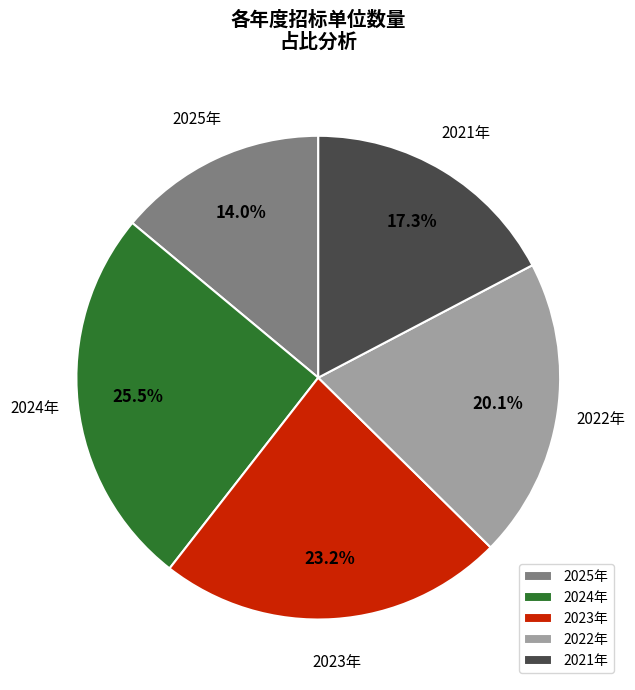

Is it true that 2021年 is 28% of the pie?

False